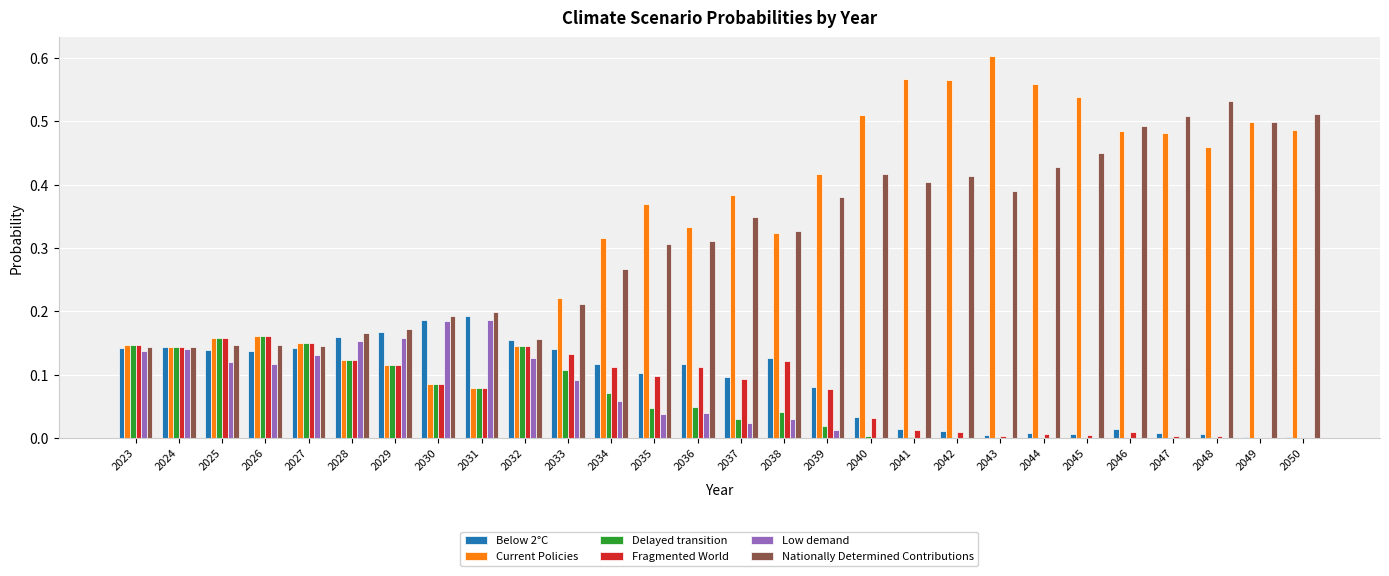

At which category does the chart reach its peak across all series?

2043